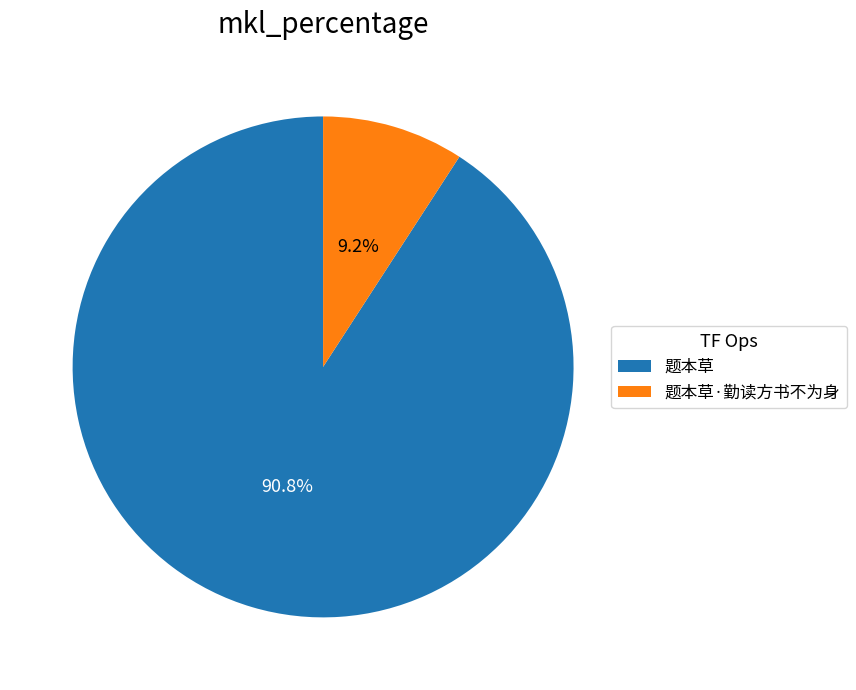

What percentage is NOT represented by 题本草?

9.2%